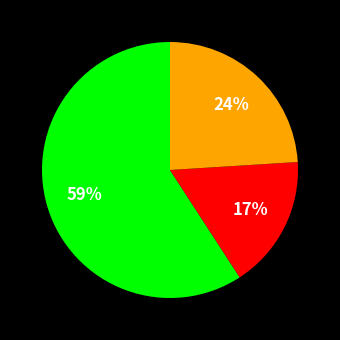

Is there a majority slice in this chart?

Yes